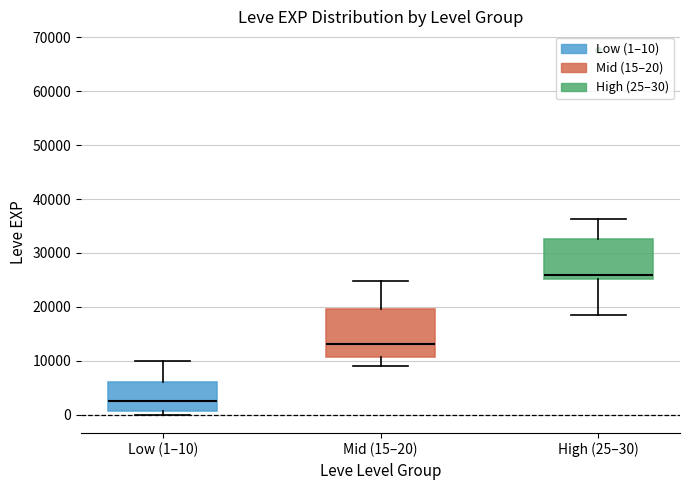

Where is the upper edge of the box for Low (1–10) on the y-axis? The values are not printed on the chart, so give them approximately, as read against the axis.

6000